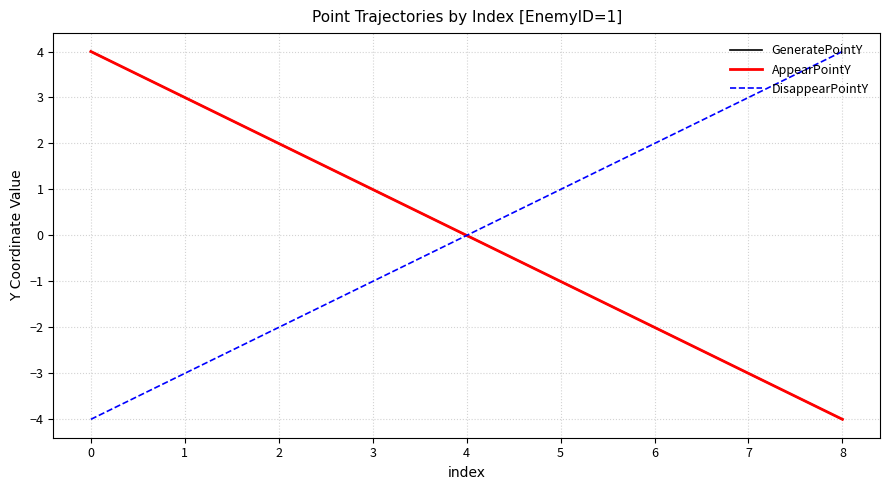

What is the difference between the maximum and minimum values in the AppearPointY series?

8